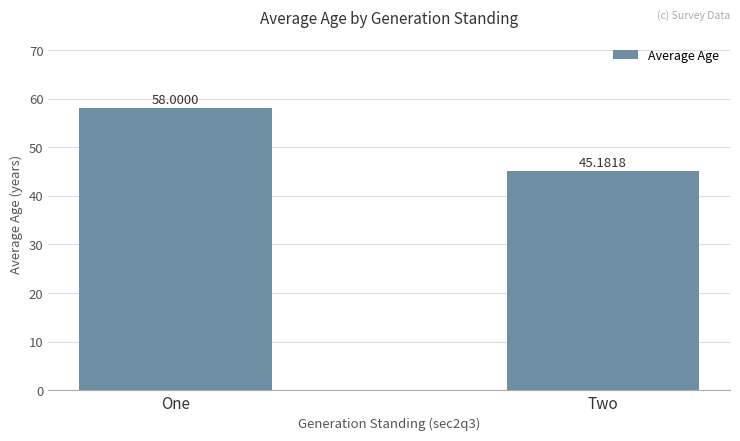

Which label corresponds to the largest value in the chart?

One